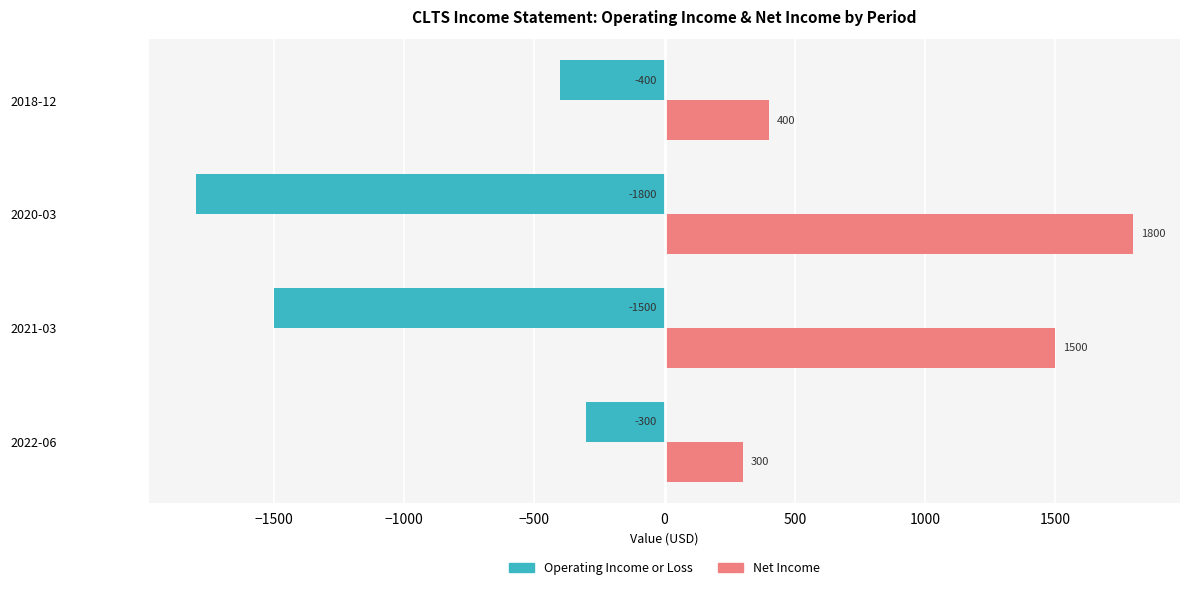

Rank the categories by Net Income value from highest to lowest.

2020-03, 2021-03, 2018-12, 2022-06